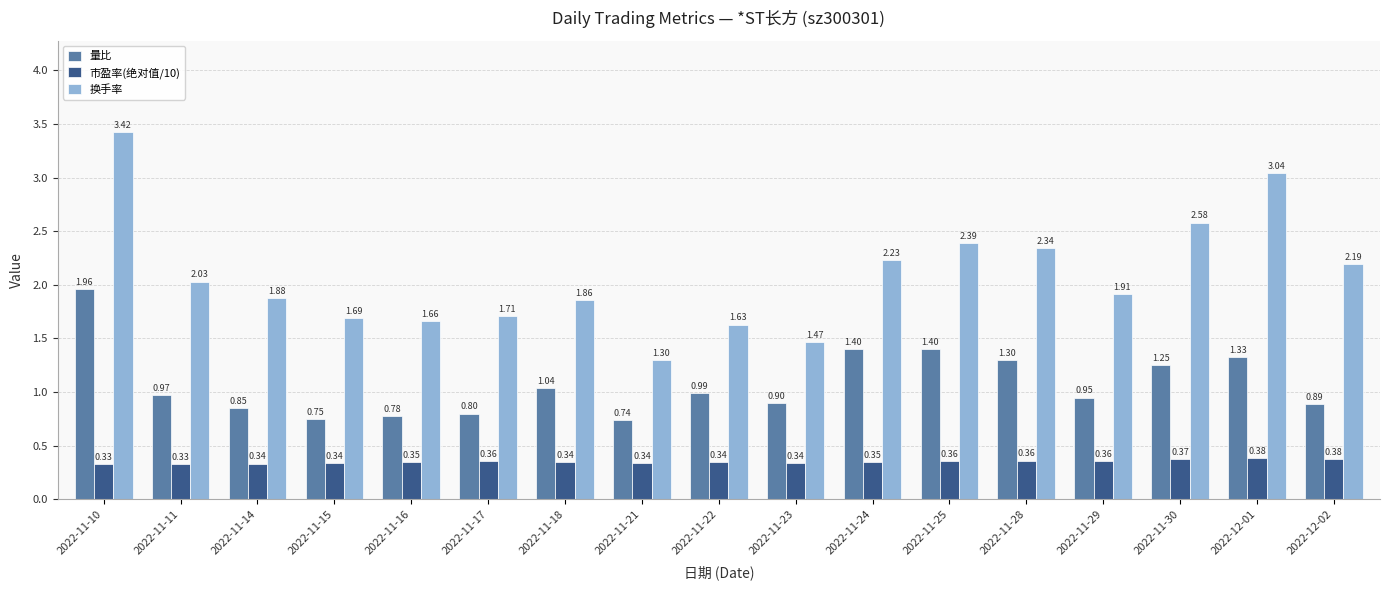

What is the spread (max minus min) of values at 2022-12-01?

2.7